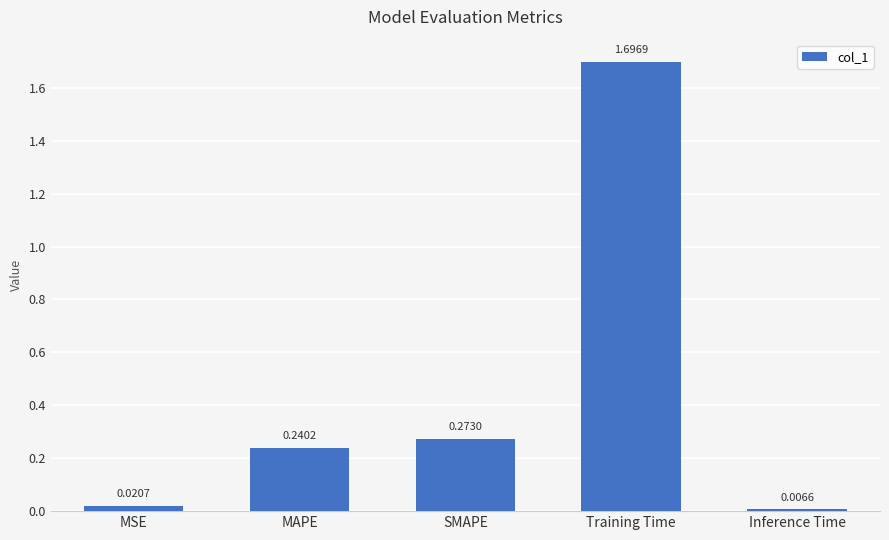

Which label corresponds to the largest value in the chart?

Training Time